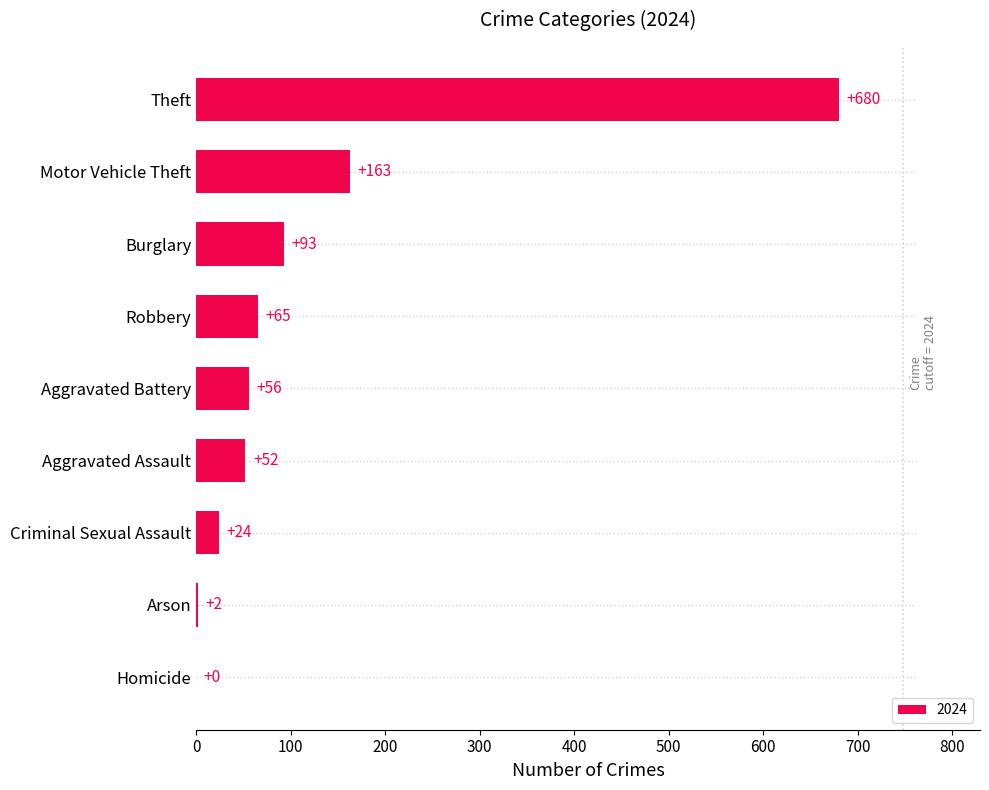

Which label corresponds to the largest value in the chart?

Theft